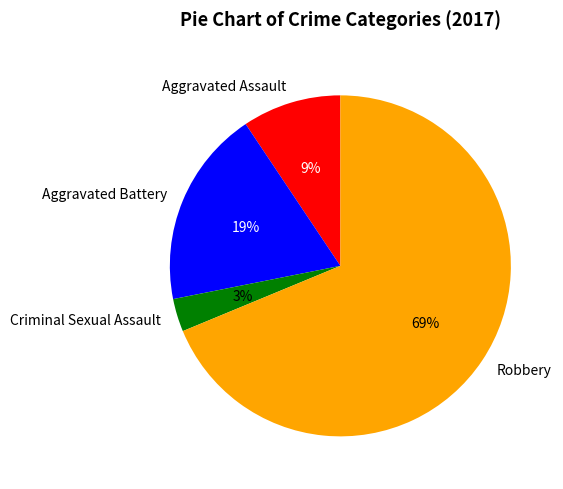

Between Criminal Sexual Assault and Aggravated Assault, which is larger?

Aggravated Assault